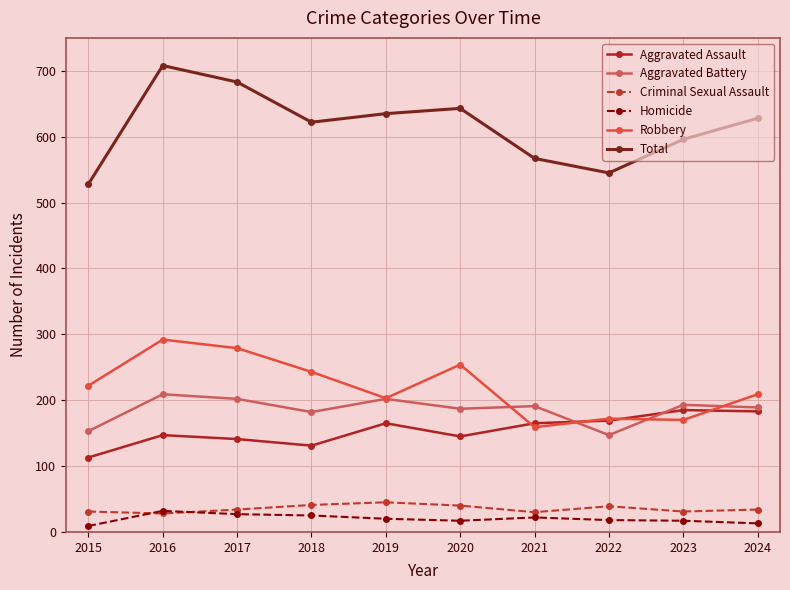

Which series has the largest range (max minus min)?

Total